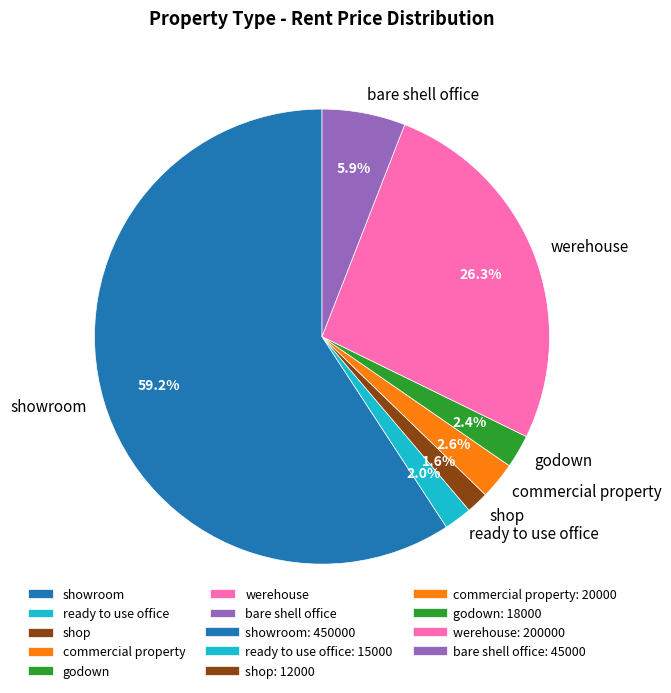

Combined, do godown and werehouse account for over 50%?

No